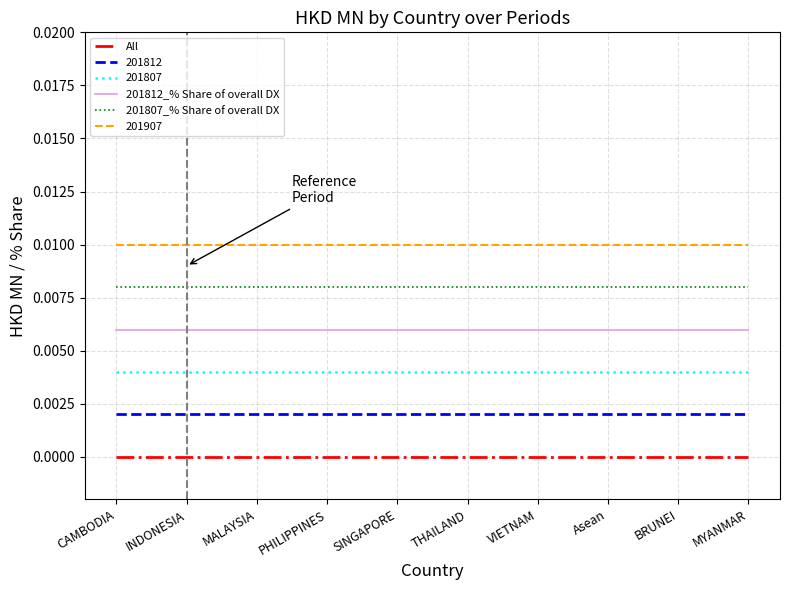

The 201812_% Share of overall DX series shows 0.0 at THAILAND. True or false?

True